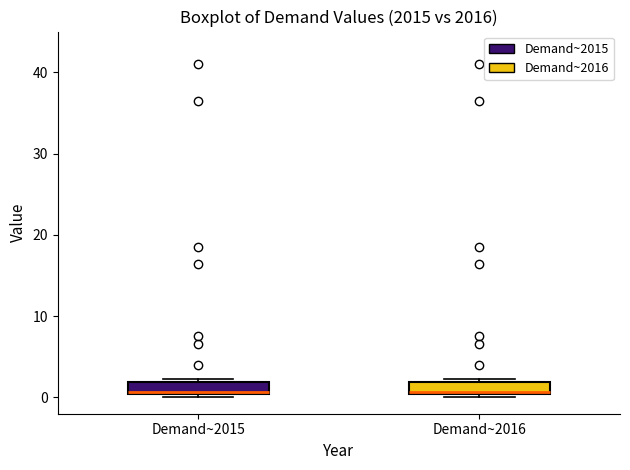

Where is the lower edge of the box for Demand~2015 on the y-axis? The values are not printed on the chart, so give them approximately, as read against the axis.

0